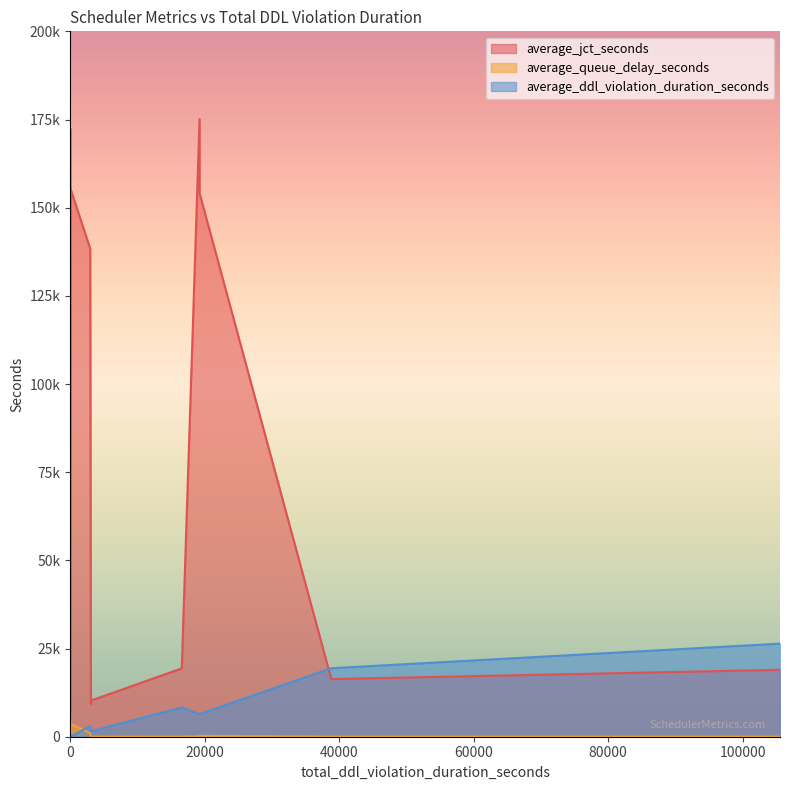

What is the difference between the maximum and minimum values in the average_queue_delay_seconds series?

4516.4